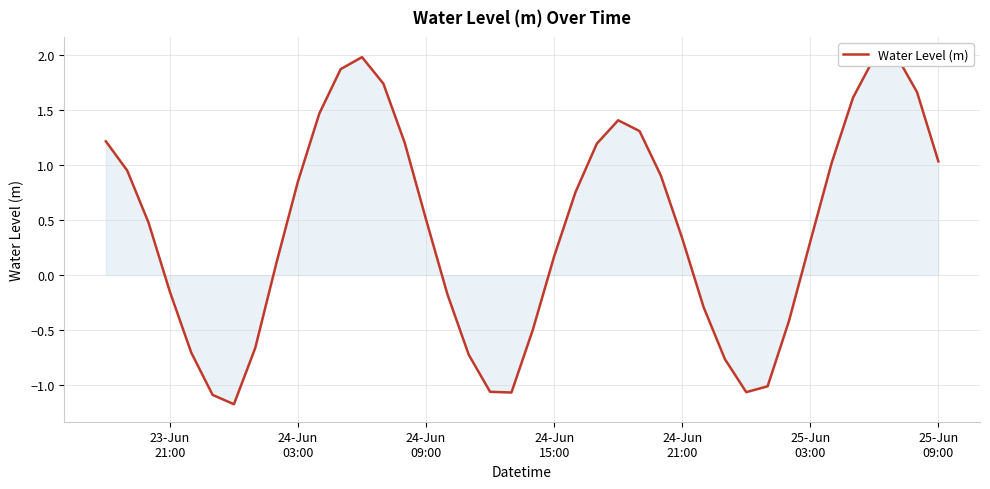

Reading left to right, extract all data points from this chart.

1.2	1.0	0.5	-0.2	-0.7	-1.1	-1.2	-0.7	0.1	0.9	1.5	1.9	2.0	1.7	1.2	0.5	-0.2	-0.7	-1.1	-1.1	-0.5	0.2	0.8	1.2	1.4	1.3	0.9	0.3	-0.3	-0.8	-1.1	-1.0	-0.4	0.3	1.0	1.6	2.0	2.0	1.7	1.0